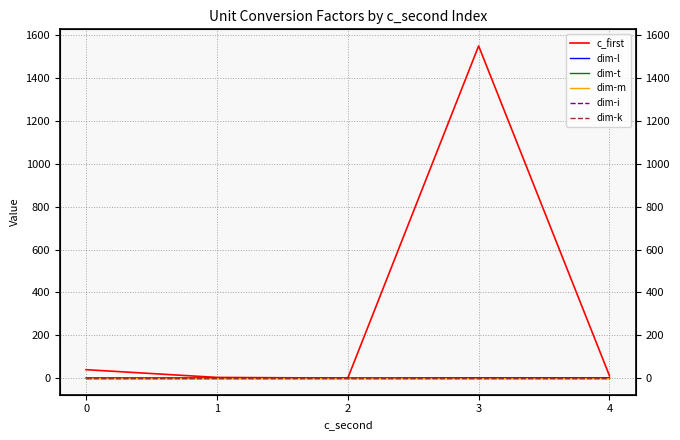

List the labels in order of dim-i value, smallest first.

0, 1, 2, 3, 4